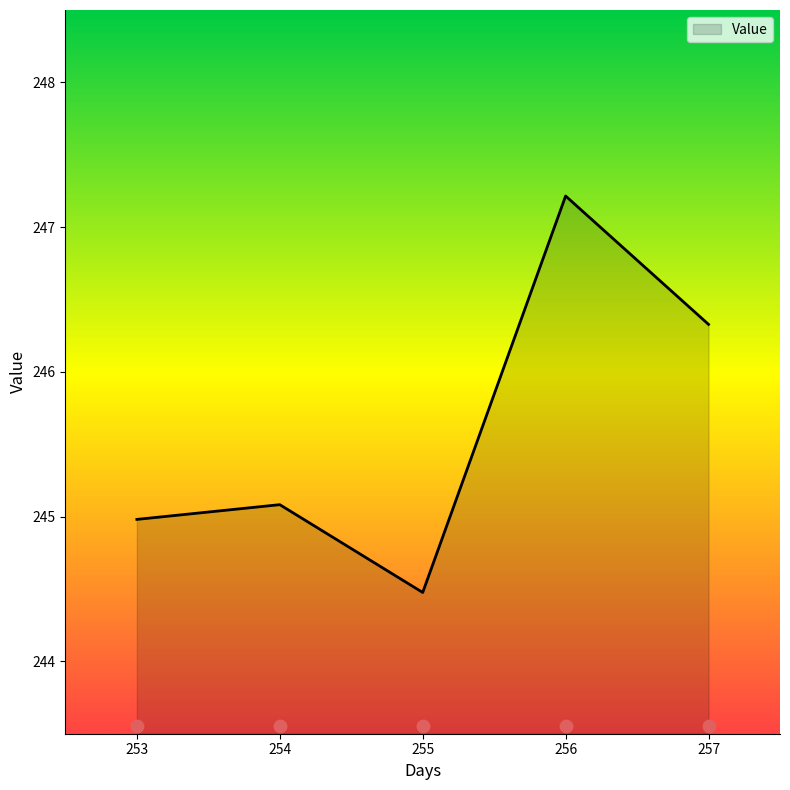

What is the ratio of the value at 253 to the value at 254?

1.0